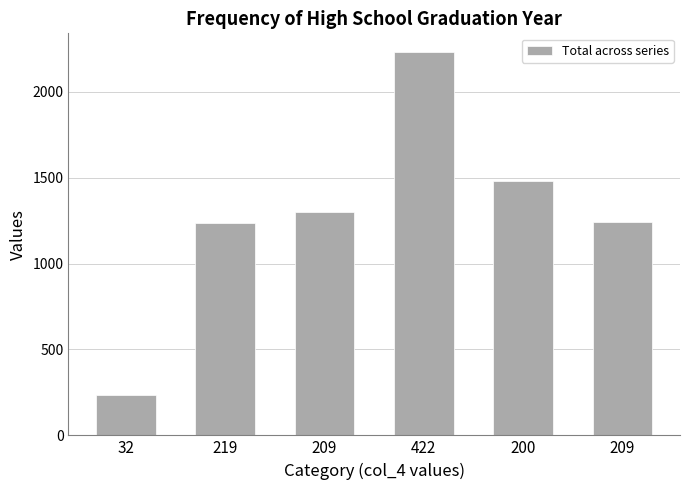

Between 32 and 209, which is larger?

209